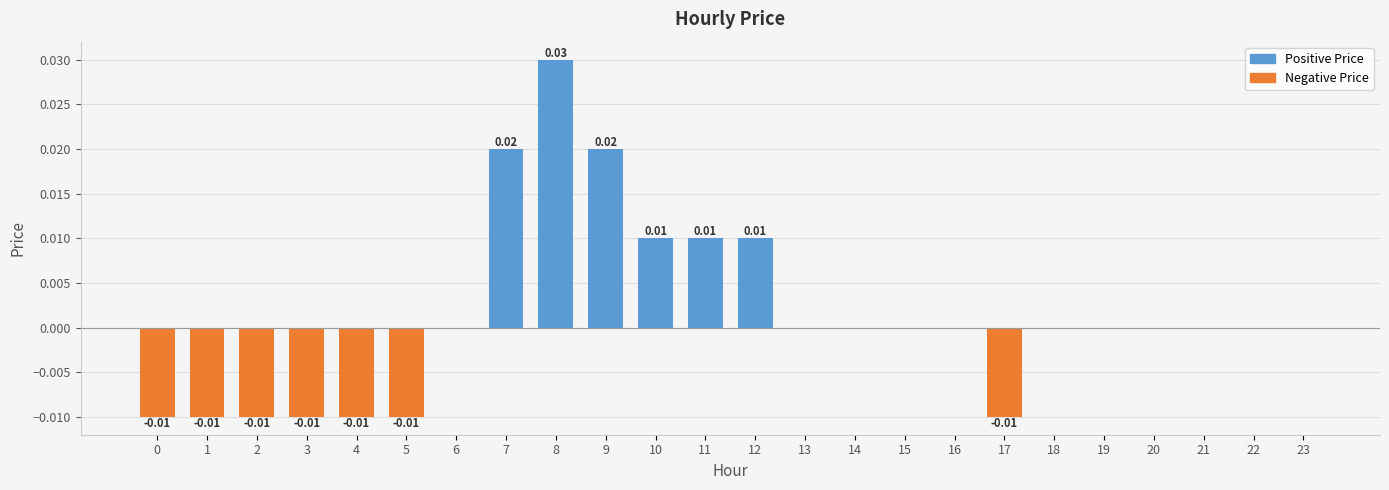

Count the number of data series in this chart.

1